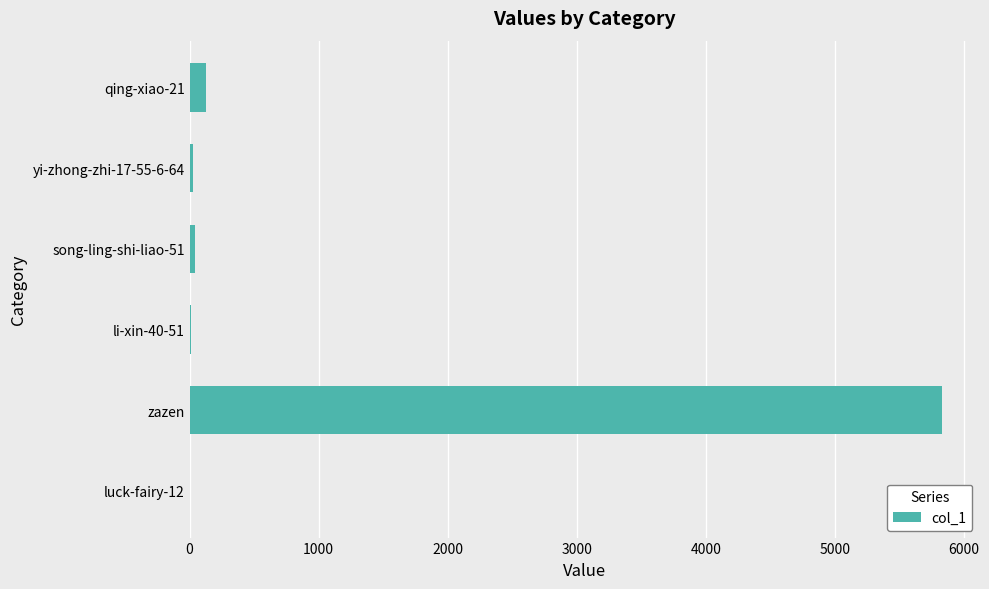

At which category does the chart reach its peak across all series?

zazen